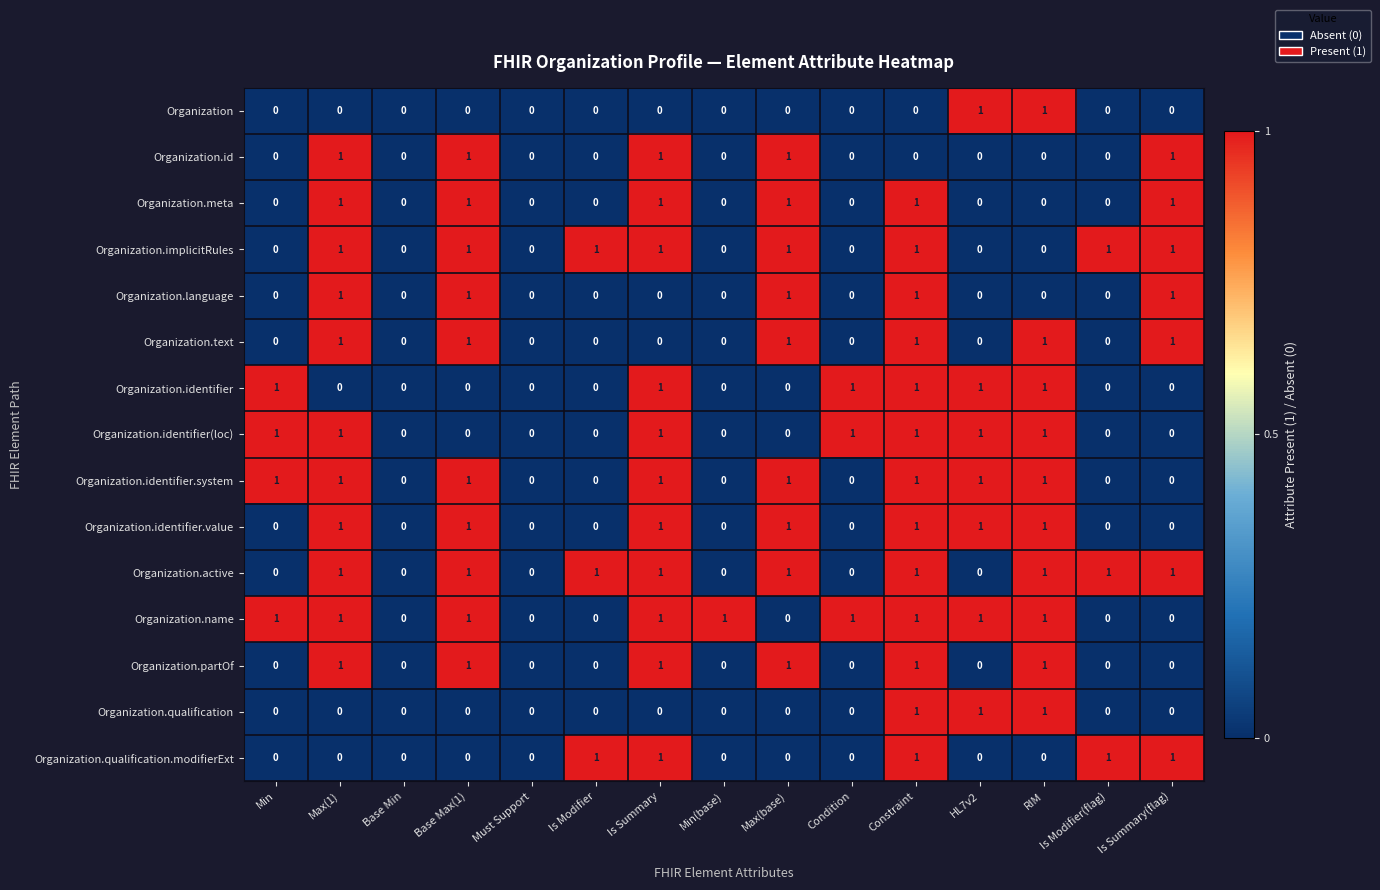

What is the total value across all series at Base Max(1)?

10